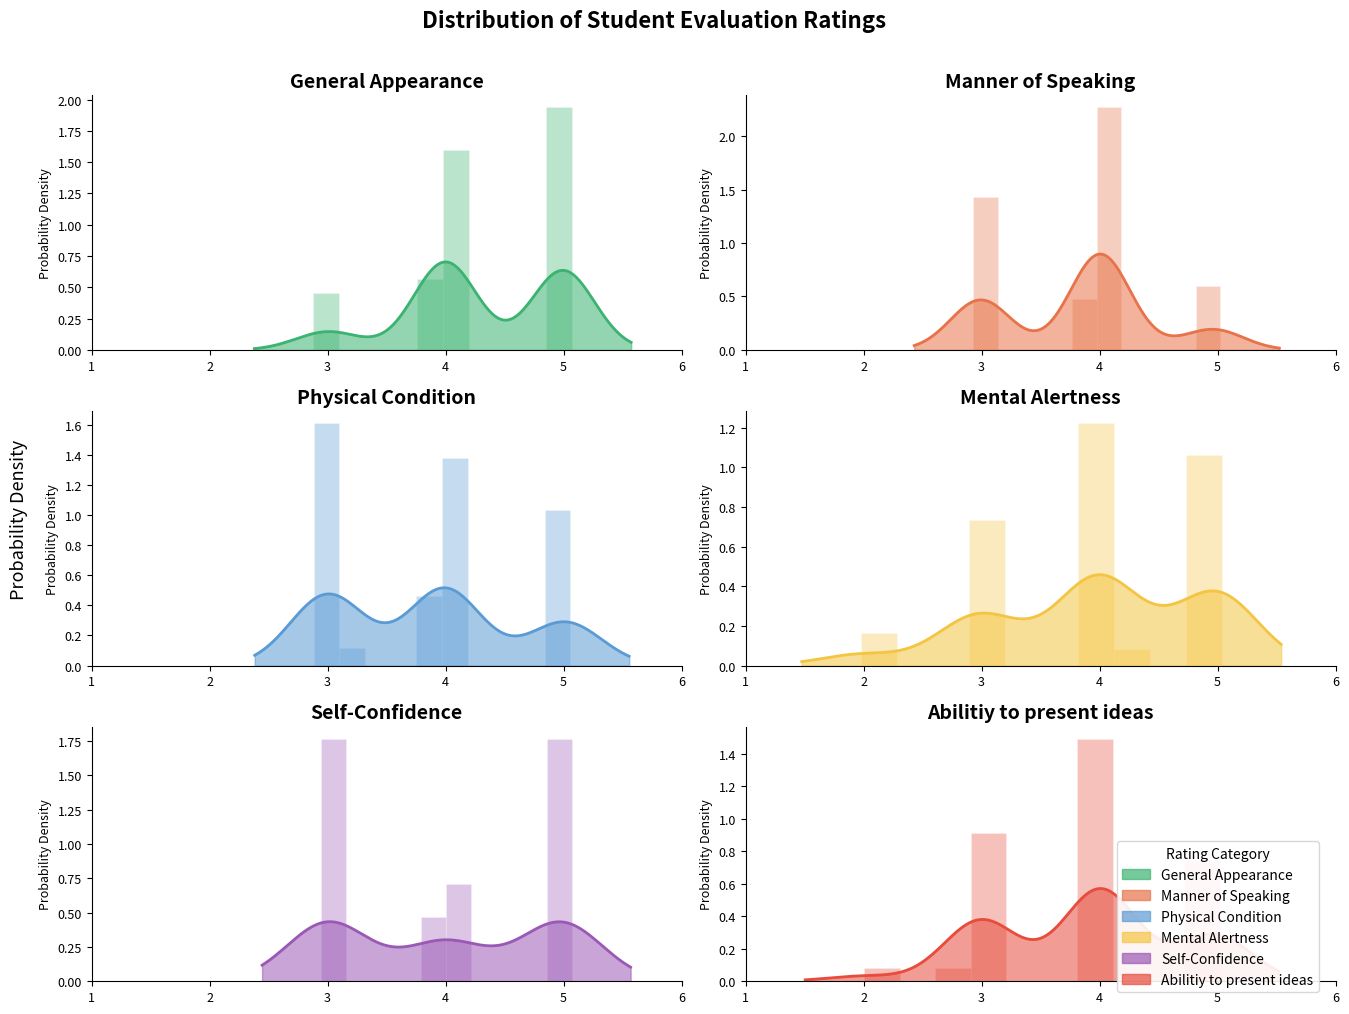

Between General Appearance and Abilitiy to present ideas, which is larger?

General Appearance